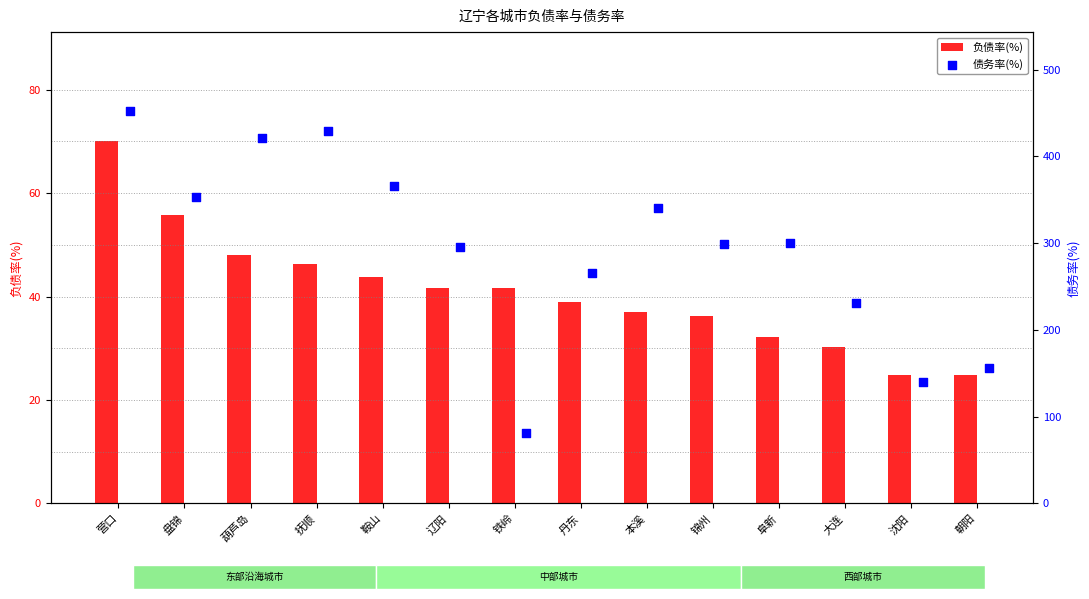

What is the sum of all 负债率(%) values?

571.6